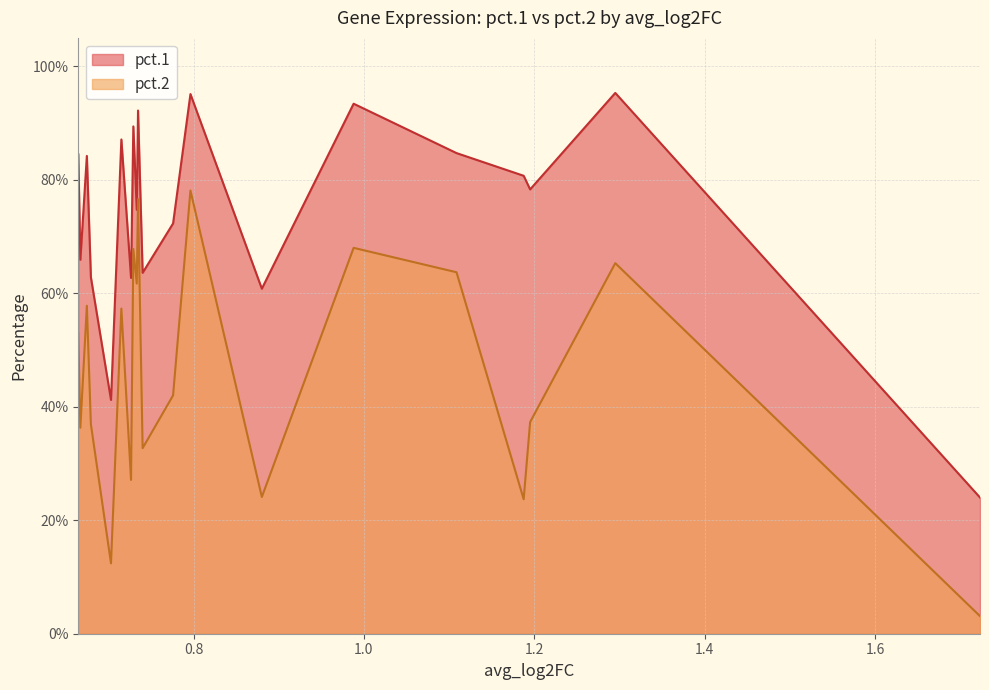

What is the average value of the pct.1 series?

0.7